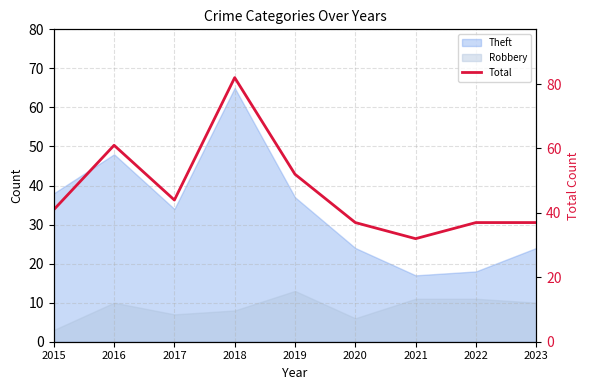

Rank the categories by value from lowest to highest.

2021, 2020, 2022, 2023, 2015, 2017, 2019, 2016, 2018